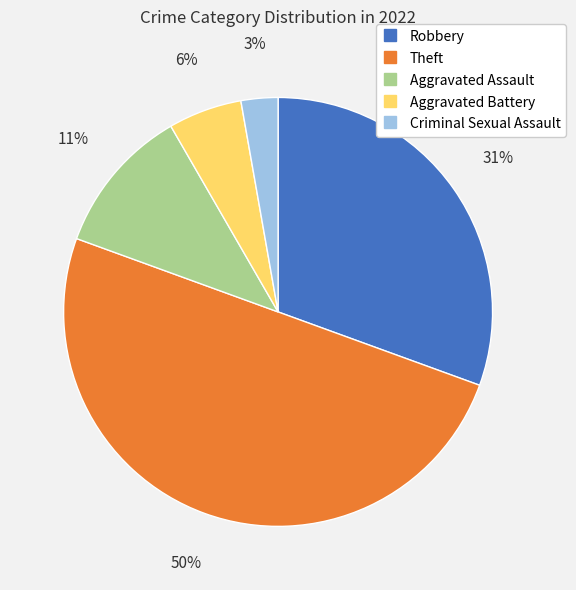

Count the number of slices in the pie.

5